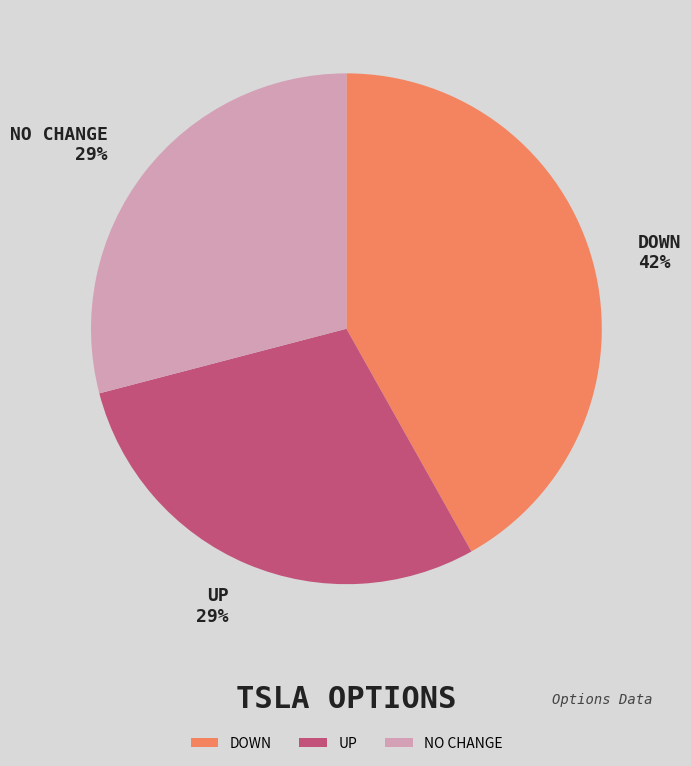

To the nearest percent, what percentage of the pie is UP?

29%